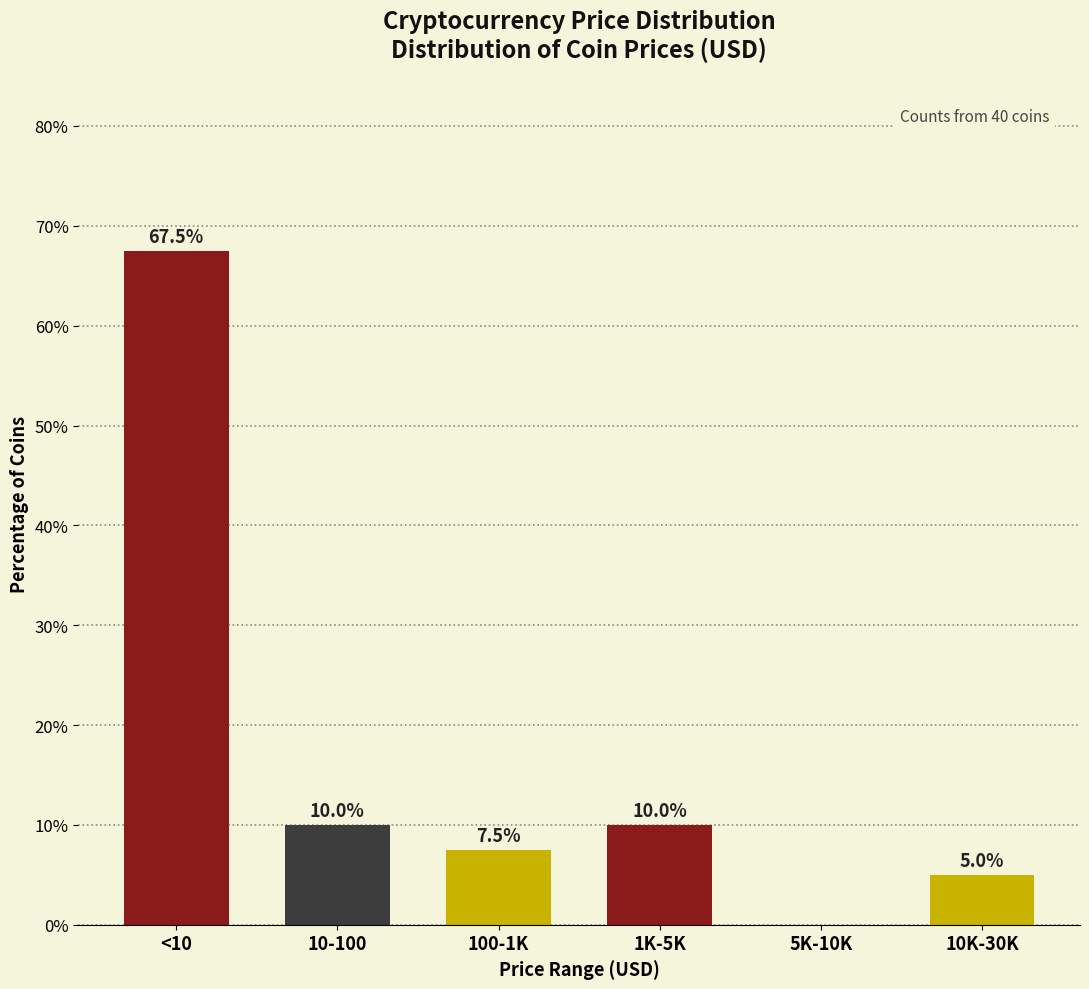

Where does the data first go above 10?

<10